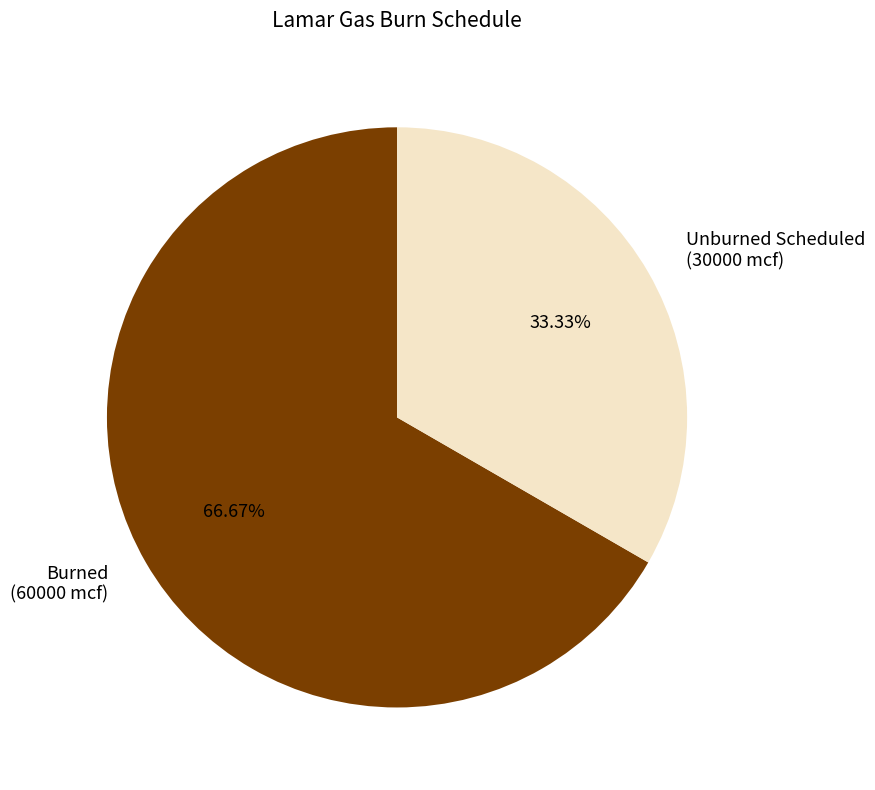

Rank the categories by value from lowest to highest.

Unburned Scheduled (30000 mcf), Burned (60000 mcf)